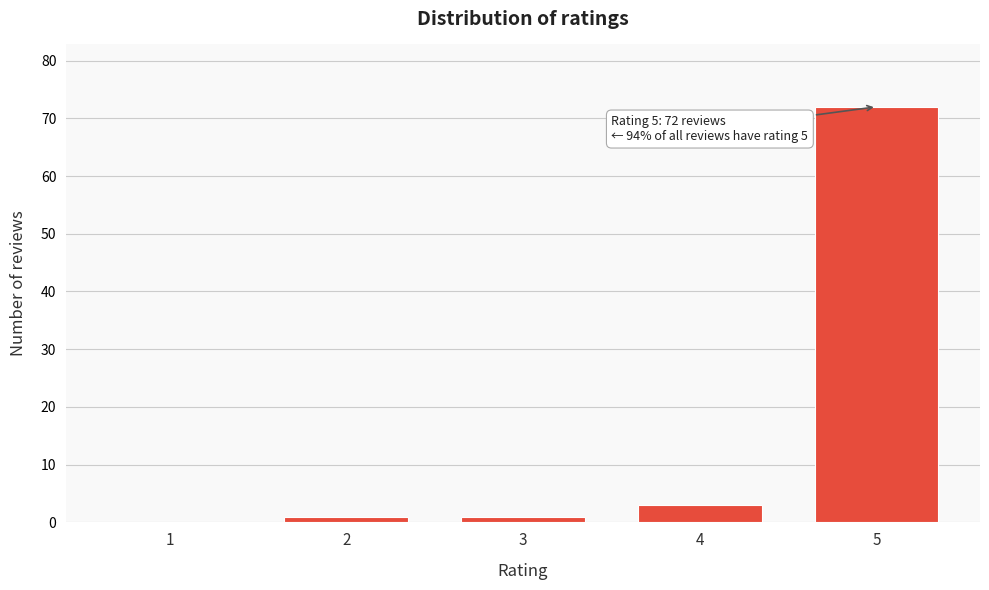

Reading left to right, what are all the values shown in this chart?

1=0	2=1	3=1	4=3	5=72